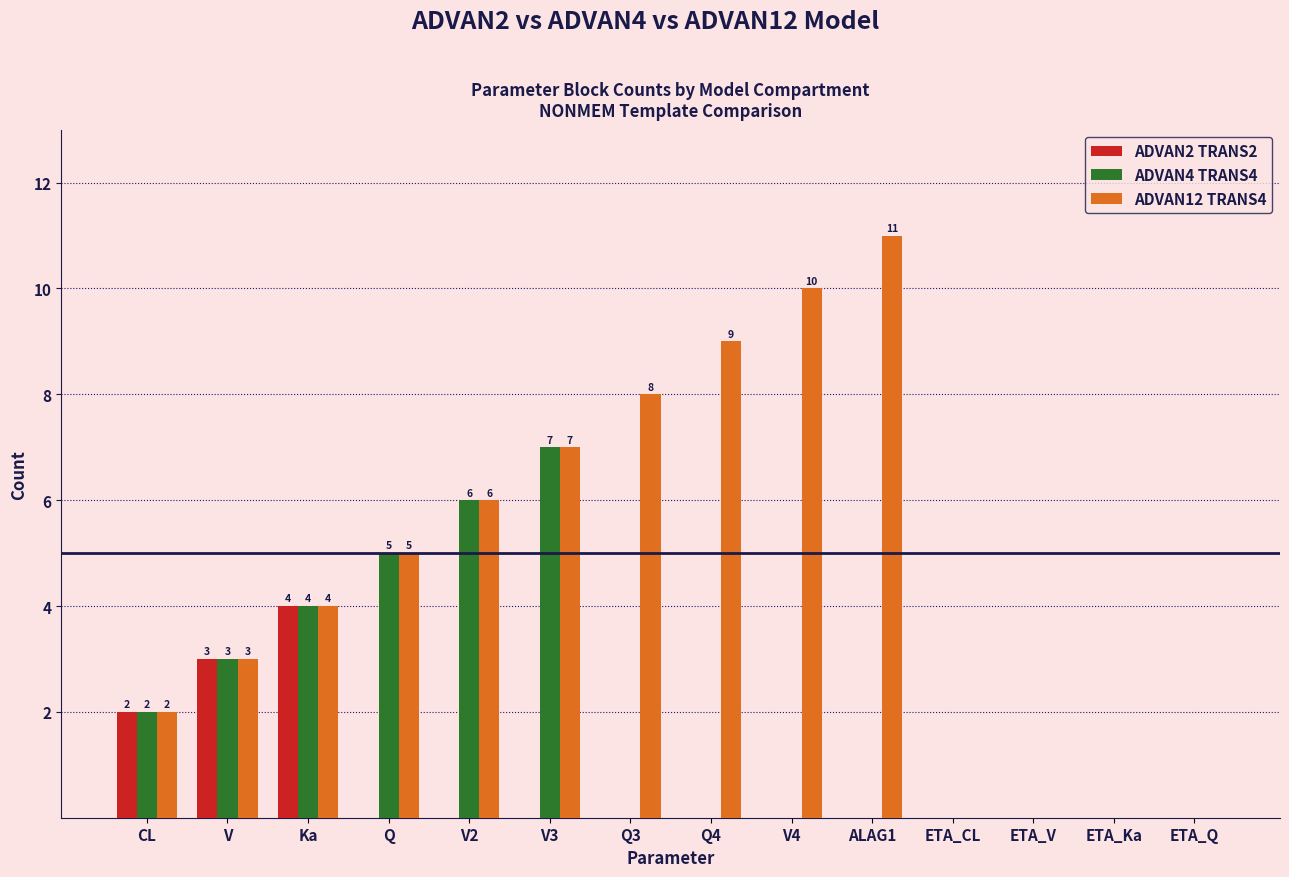

What is the total value across all series at Q?

10